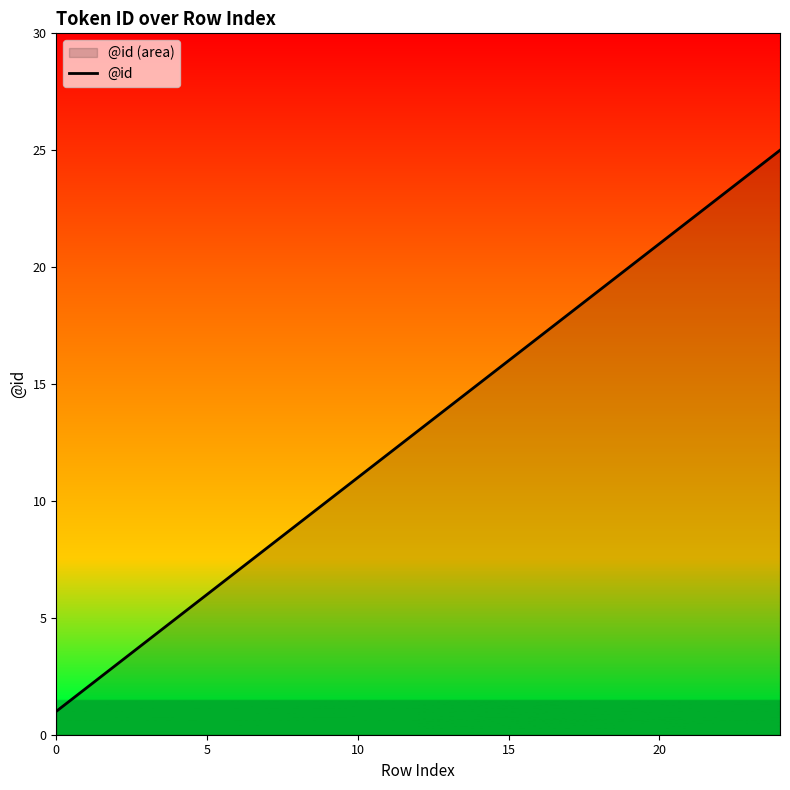

Reading left to right, list all the values displayed in this chart.

1	2	3	4	5	6	7	8	9	10	11	12	13	14	15	16	17	18	19	20	21	22	23	24	25